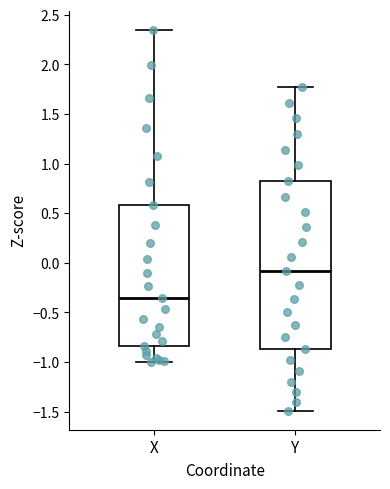

Which box is the tallest, from its lower edge to its upper edge?

Y